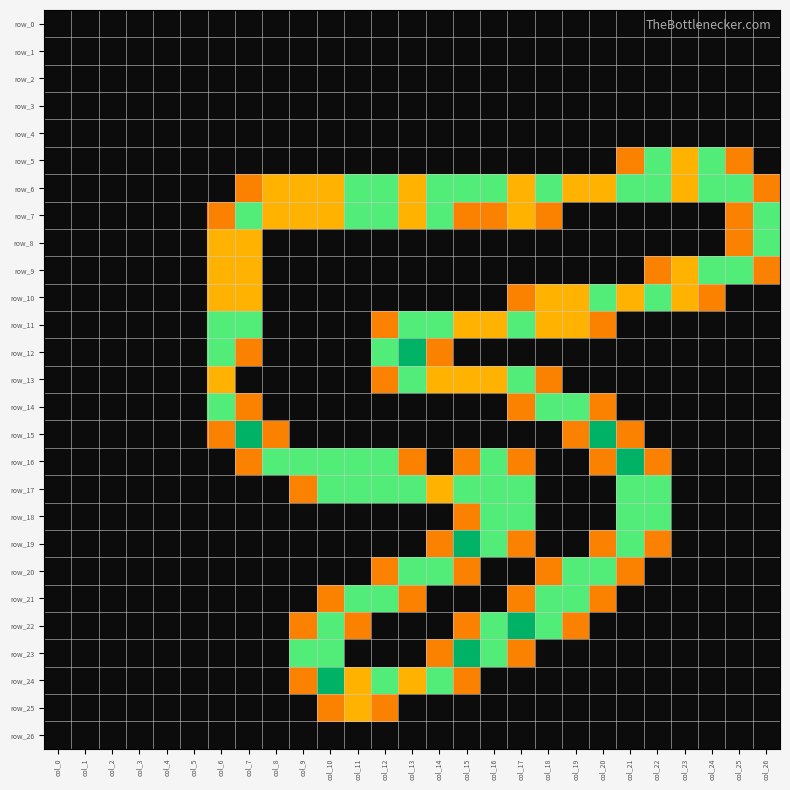

Rank the series at col_19 from highest to lowest value.

row_14, row_20, row_21, row_6, row_10, row_11, row_15, row_22, row_0, row_1, row_2, row_3, row_4, row_5, row_7, row_8, row_9, row_12, row_13, row_16, row_17, row_18, row_19, row_23, row_24, row_25, row_26